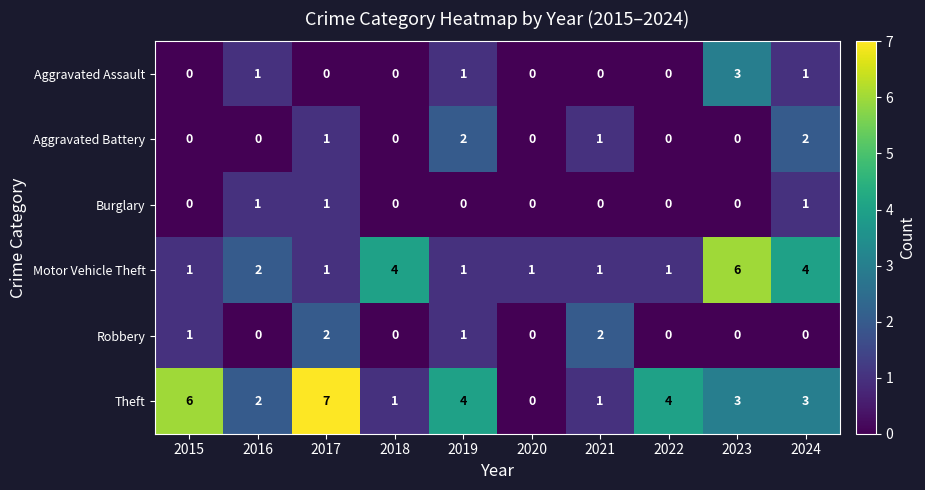

The Robbery series shows -1 at 2022. True or false?

False